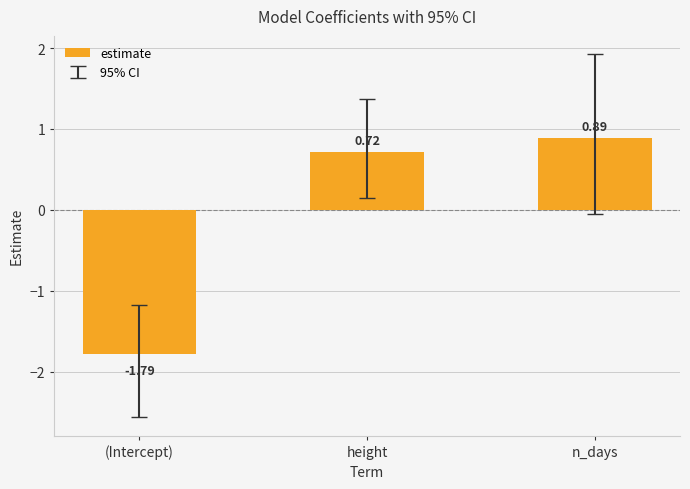

Between (Intercept) and n_days, which is larger?

n_days